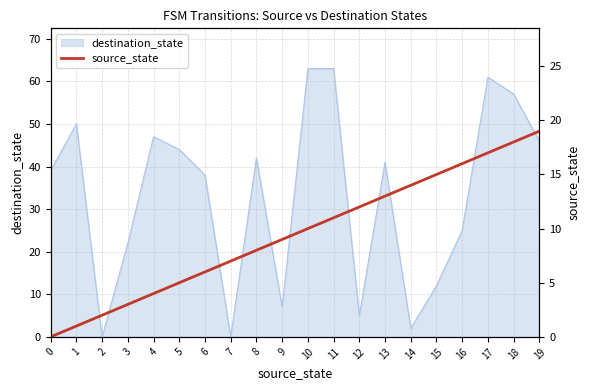

Is it true that destination_state equals 35 at 10?

False